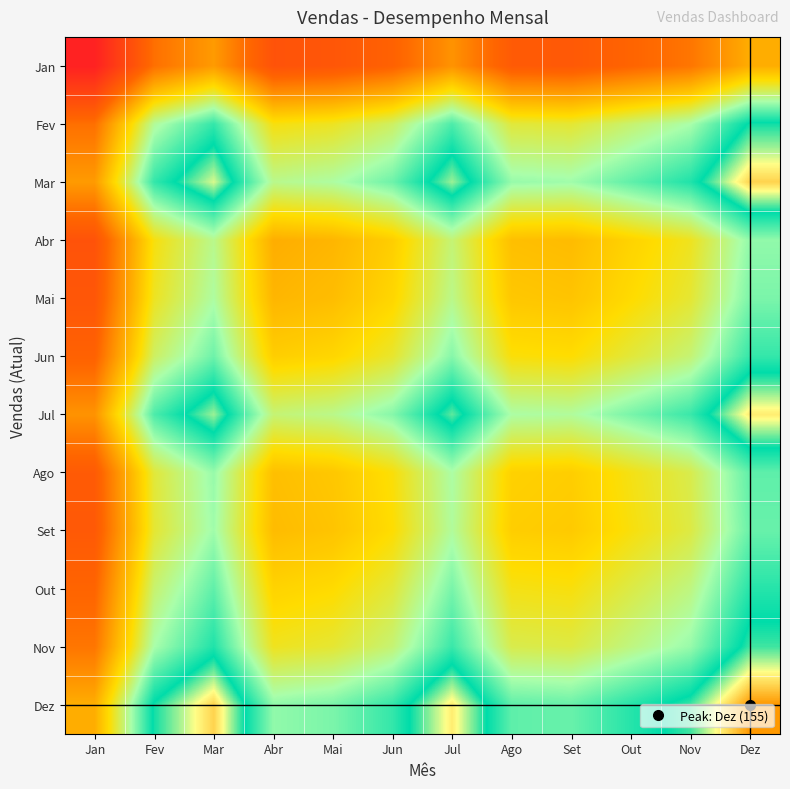

At which category is the sum across all series the highest?

Dez